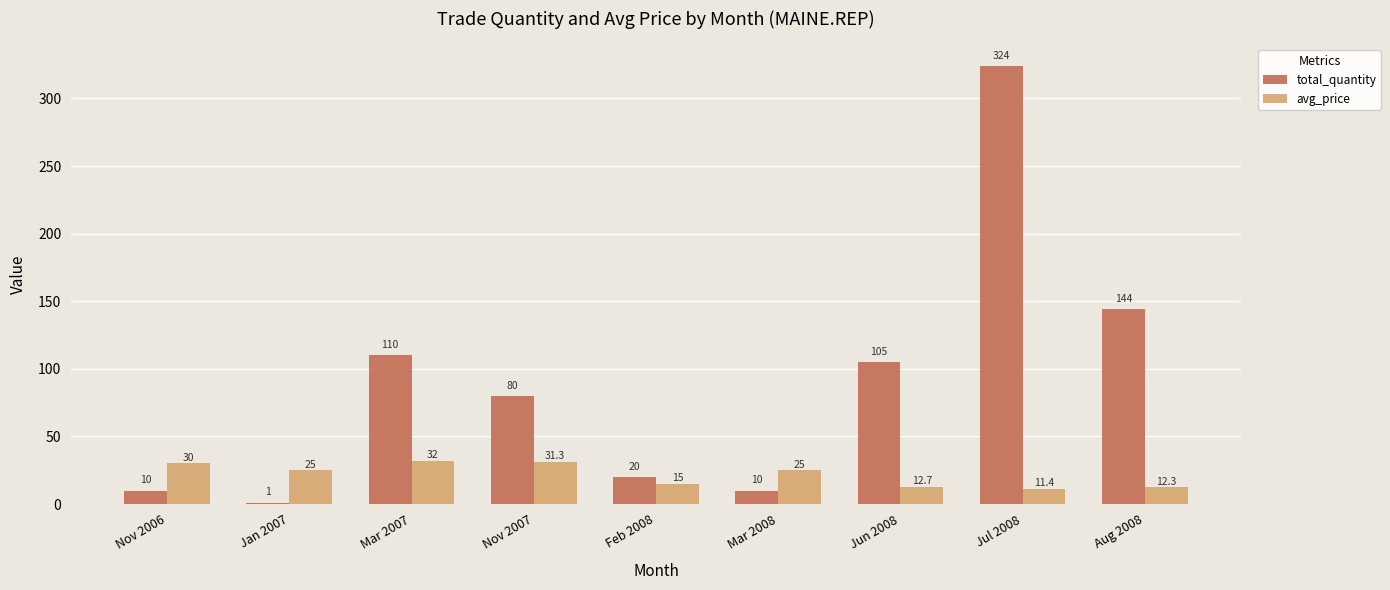

At which category is the sum across all series the highest?

Jul 2008